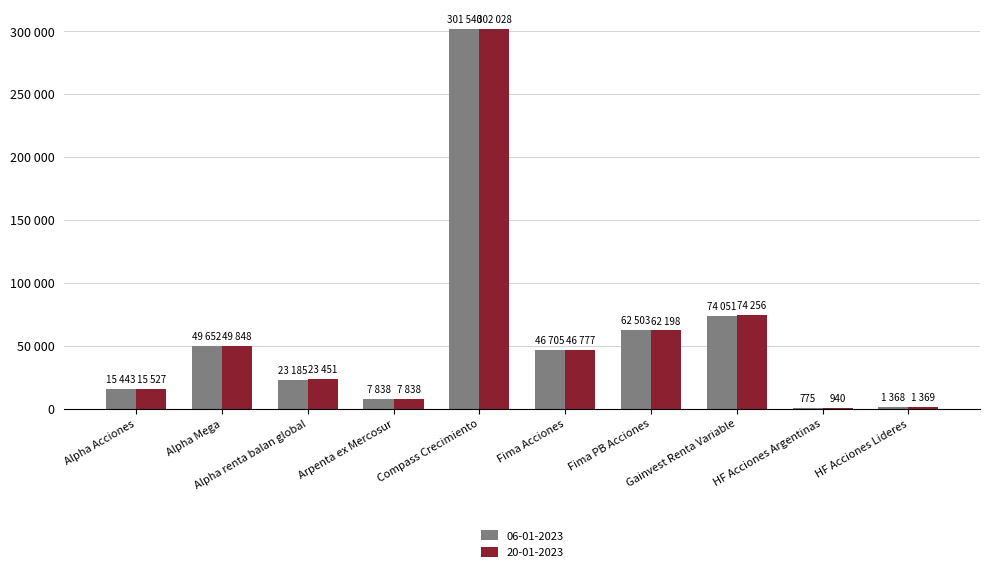

Reading right to left, list all the values displayed in this chart.

06-01-2023: HF Acciones Lideres=1368.3	HF Acciones Argentinas=774.8	Gainvest Renta Variable=74050.5	Fima PB Acciones=62503.1	Fima Acciones=46704.7	Compass Crecimiento=301539.8	Arpenta ex Mercosur=7838.4	Alpha renta balan global=23185.1	Alpha Mega=49652.2	Alpha Acciones=15443.4
20-01-2023: HF Acciones Lideres=1368.6	HF Acciones Argentinas=940.3	Gainvest Renta Variable=74255.9	Fima PB Acciones=62198.0	Fima Acciones=46777.1	Compass Crecimiento=302027.9	Arpenta ex Mercosur=7837.5	Alpha renta balan global=23451.3	Alpha Mega=49848.4	Alpha Acciones=15527.1